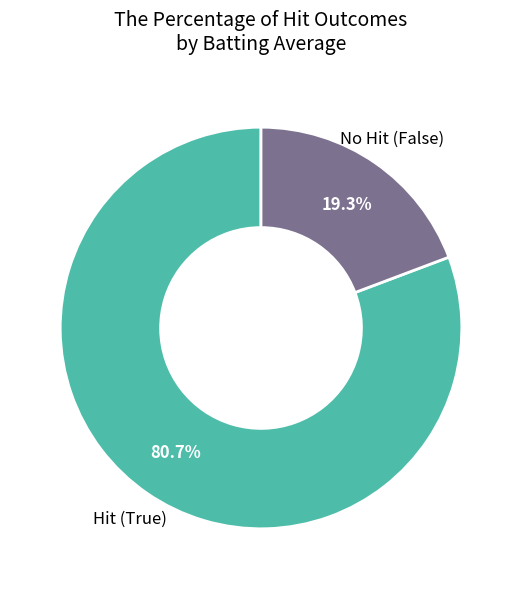

Does any single category account for the majority?

Yes